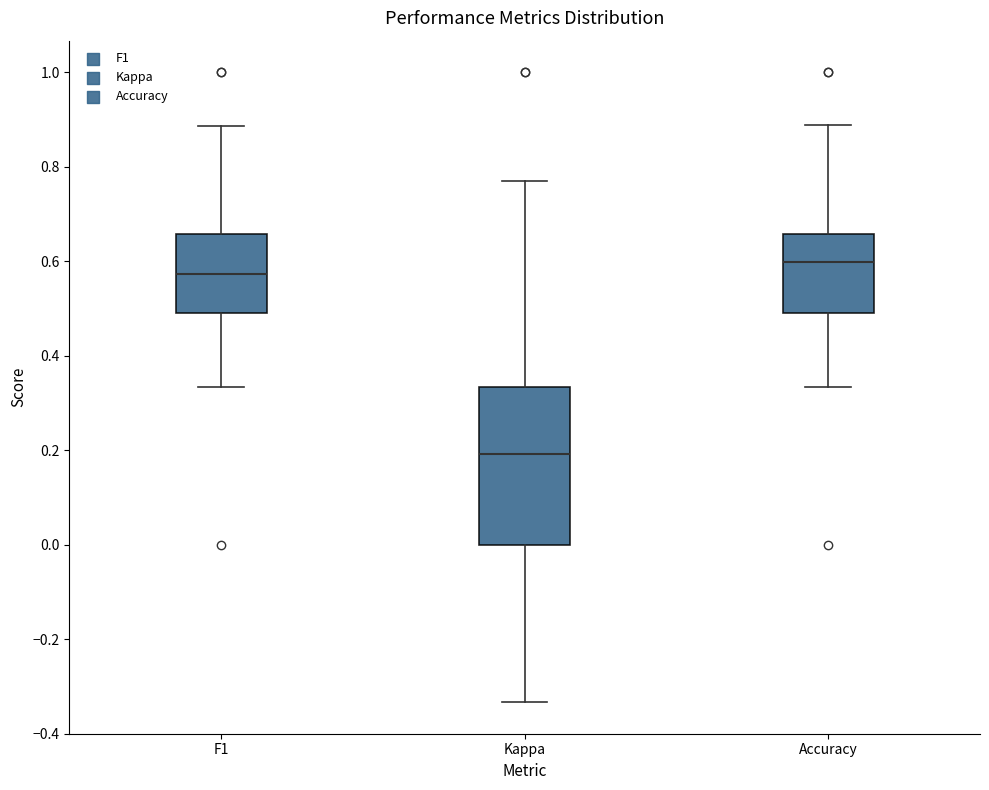

Which box is the tallest, from its lower edge to its upper edge?

Kappa